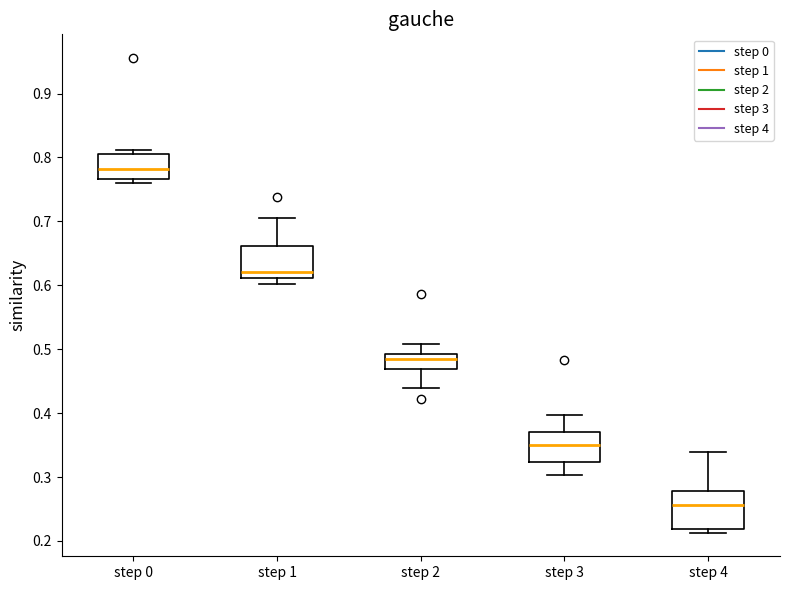

Reading left to right, read every box against the y-axis: the position of its median line, the range the box covers, and the ends of its whiskers. The values are not printed on the chart, so give them approximately, as read against the axis.

step 0: median 0.78, box 0.77 to 0.81, whiskers 0.76 to 0.81 (just above the box's upper edge)
step 1: median 0.62, box 0.61 to 0.66, whiskers 0.60 to 0.71
step 2: median 0.48, box 0.47 to 0.49, whiskers 0.44 to 0.51
step 3: median 0.35, box 0.32 to 0.37, whiskers 0.30 to 0.40
step 4: median 0.26, box 0.22 to 0.28, whiskers 0.21 to 0.34